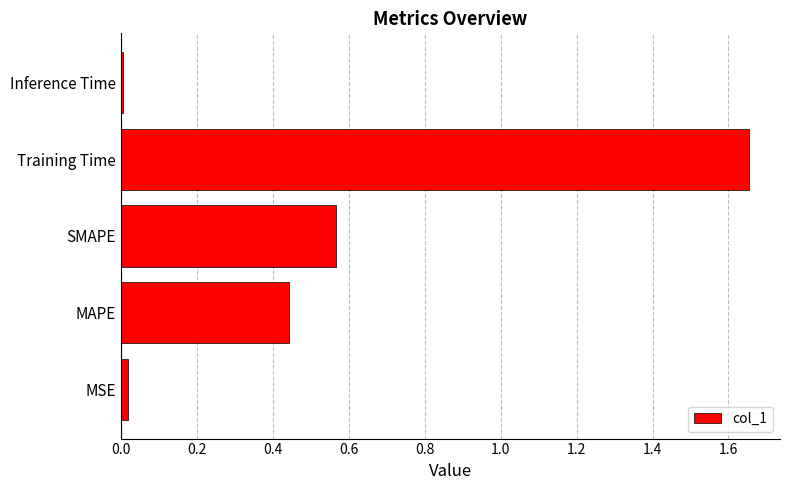

What is the difference between the maximum and minimum values?

1.6